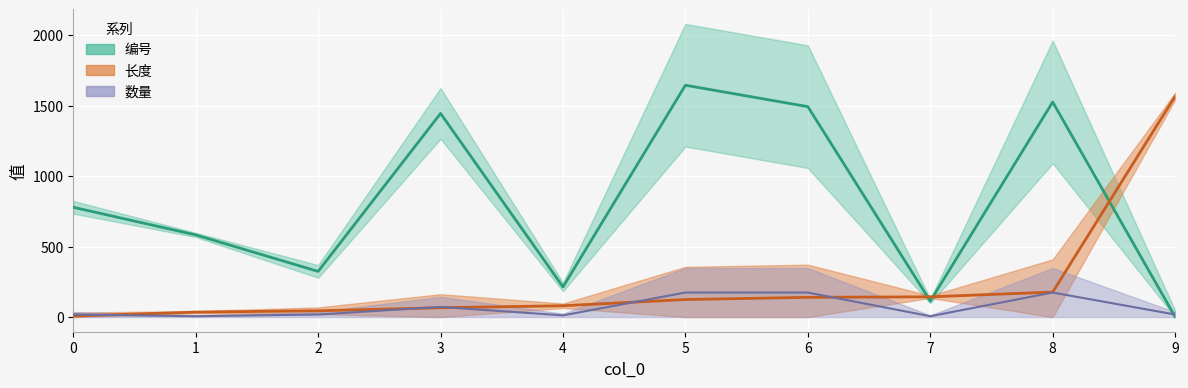

Which series has the largest range (max minus min)?

编号